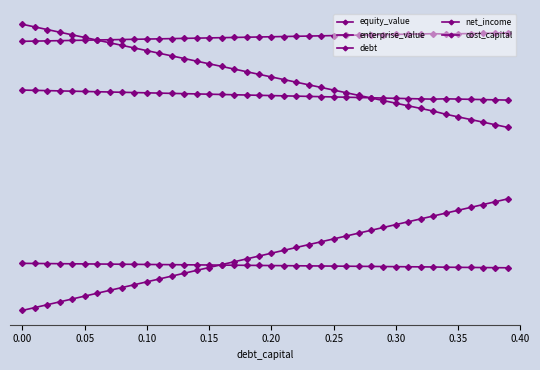

True or false: debt and equity_value intersect in this chart.

False